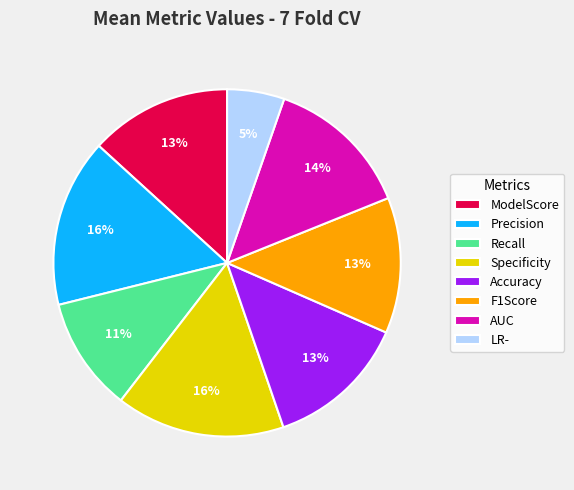

Does ModelScore represent more than half of the total?

No